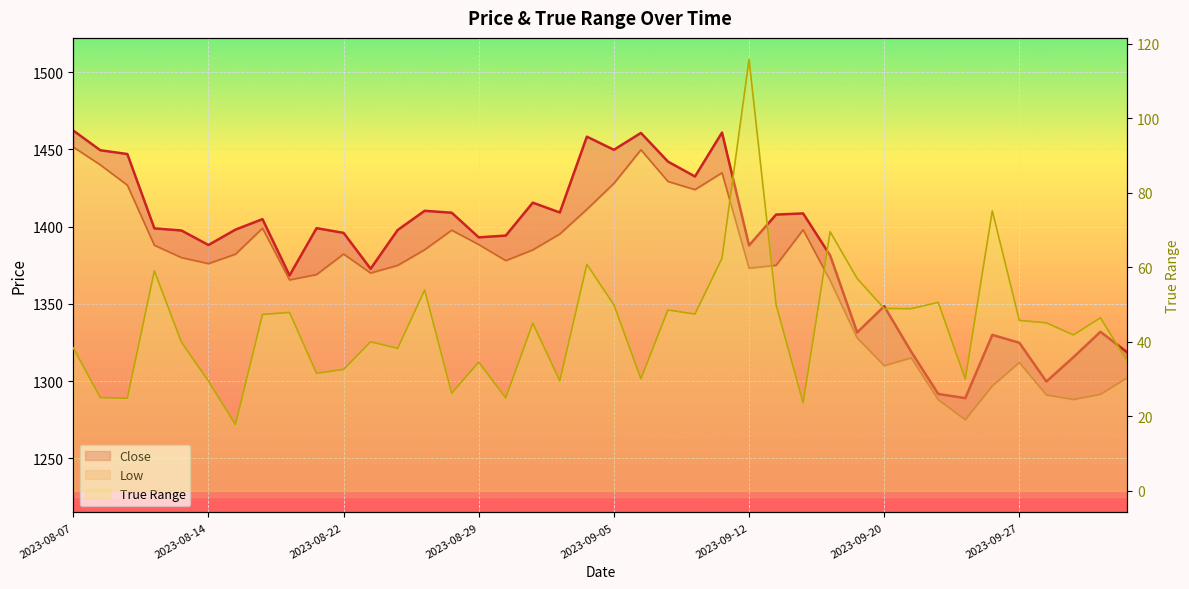

True or false: True Range has more than 1 interior local peaks.

True